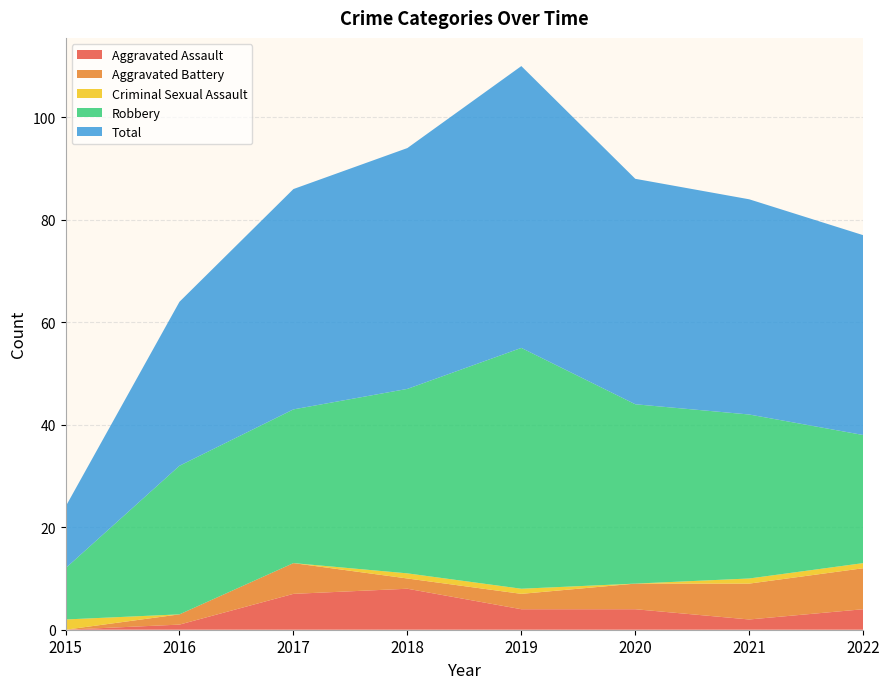

Reading left to right, what are all the values shown in this chart?

Aggravated Assault: 2015=0	2016=1	2017=7	2018=8	2019=4	2020=4	2021=2	2022=4
Aggravated Battery: 2015=0	2016=2	2017=6	2018=2	2019=3	2020=5	2021=7	2022=8
Criminal Sexual Assault: 2015=2	2016=0	2017=0	2018=1	2019=1	2020=0	2021=1	2022=1
Robbery: 2015=10	2016=29	2017=30	2018=36	2019=47	2020=35	2021=32	2022=25
Total: 2015=12	2016=32	2017=43	2018=47	2019=55	2020=44	2021=42	2022=39